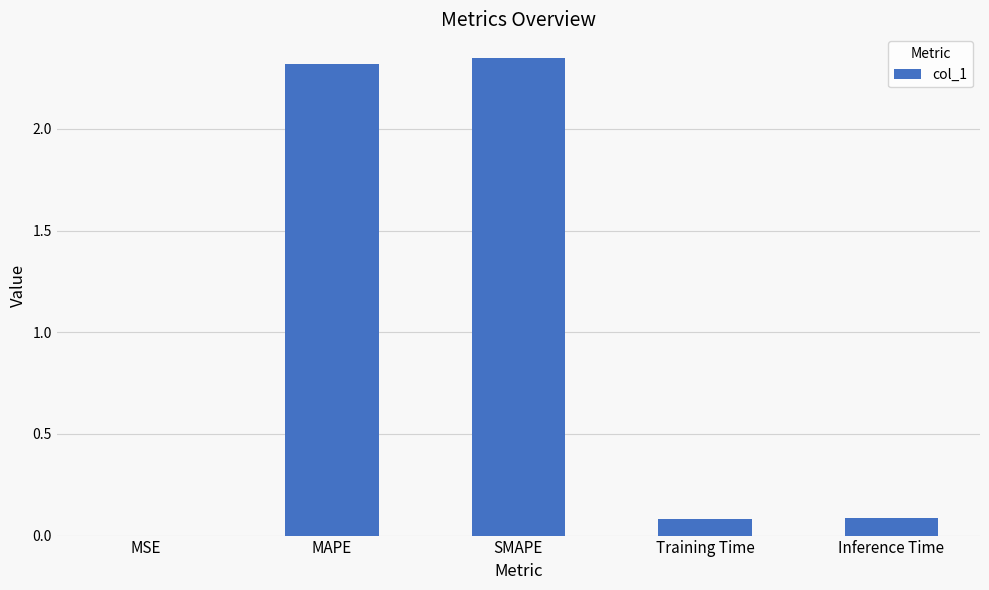

What is the change in value from SMAPE to Training Time?

-2.3